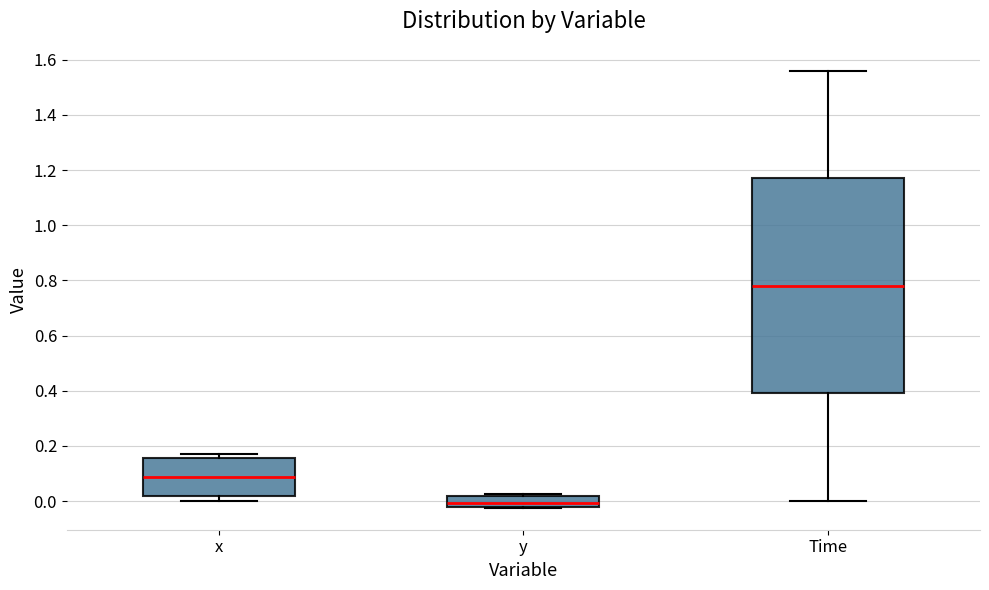

Comparing the boxes themselves (not the whiskers), which one is the tallest?

Time